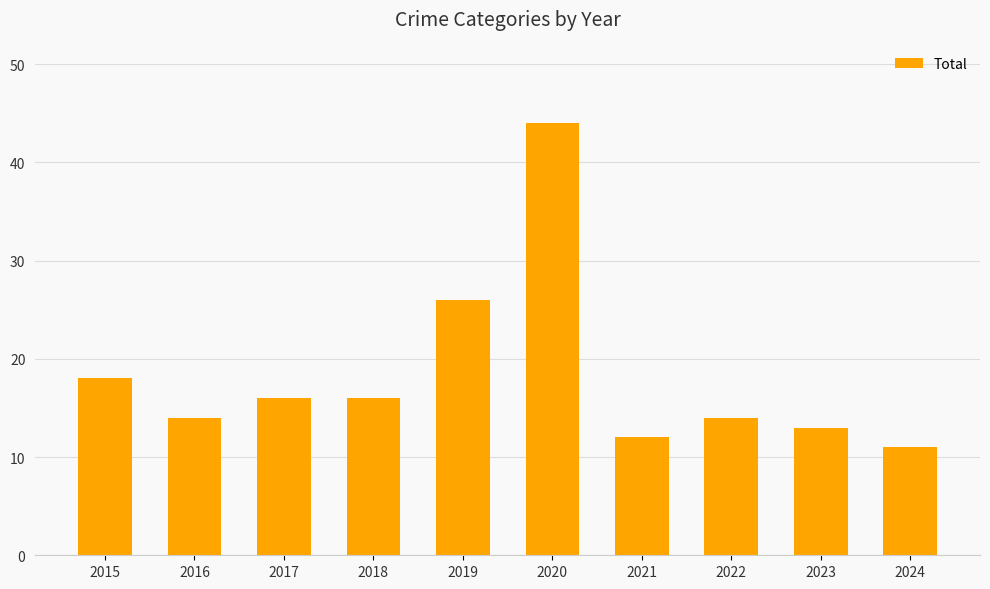

What is the difference between the maximum and minimum values?

33